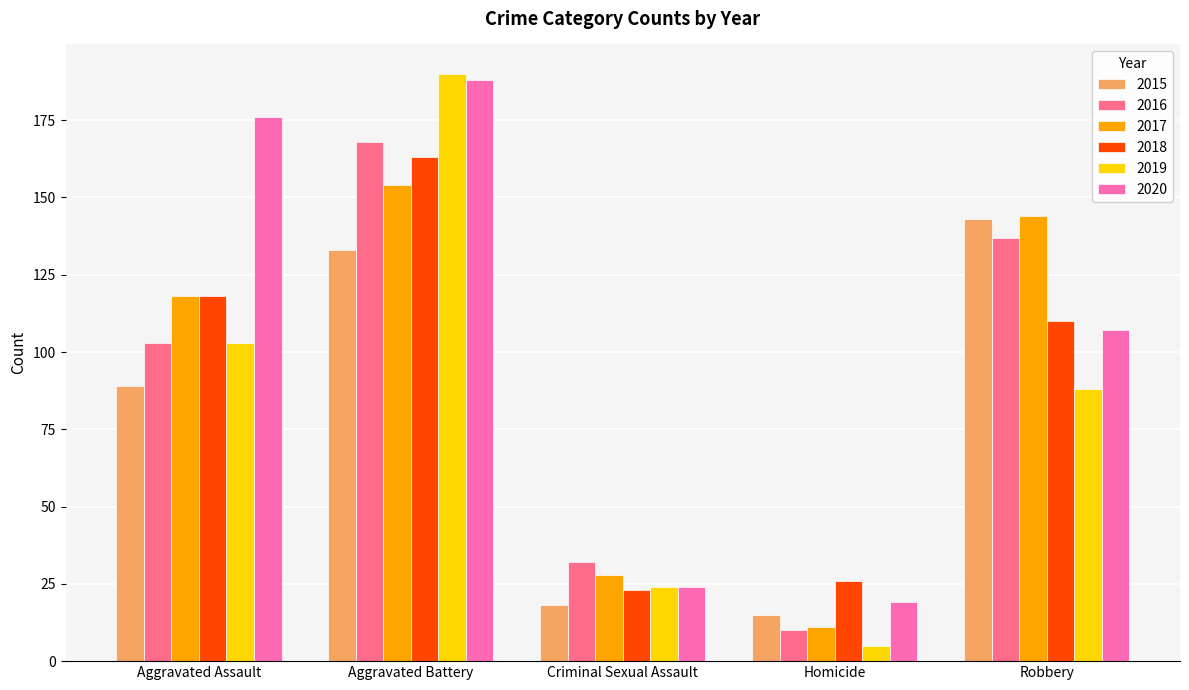

Which category has the lowest value in the 2017 series?

Homicide